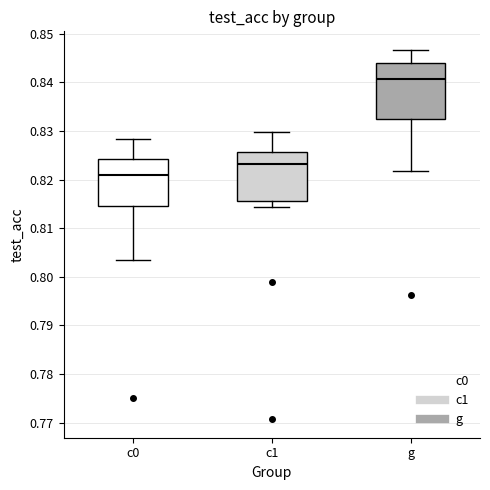

Reading left to right, transcribe this box plot: for each box, give where its median line is, the range the box spans, and where its two whiskers end, as read against the y-axis. The values are not printed on the chart, so give them approximately, as read against the axis.

c0: median 0.821, box 0.815 to 0.824, whiskers 0.803 to 0.828
c1: median 0.823, box 0.816 to 0.826, whiskers 0.814 to 0.830
g: median 0.841, box 0.832 to 0.844, whiskers 0.822 to 0.847